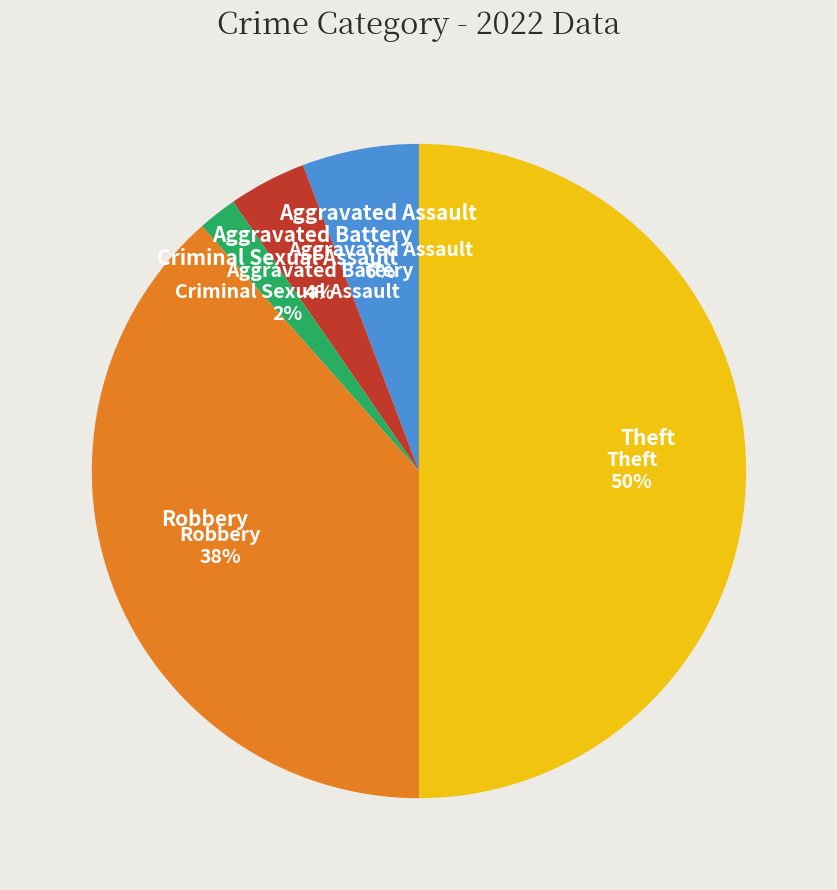

To the nearest percent, what is the average slice percentage?

20%